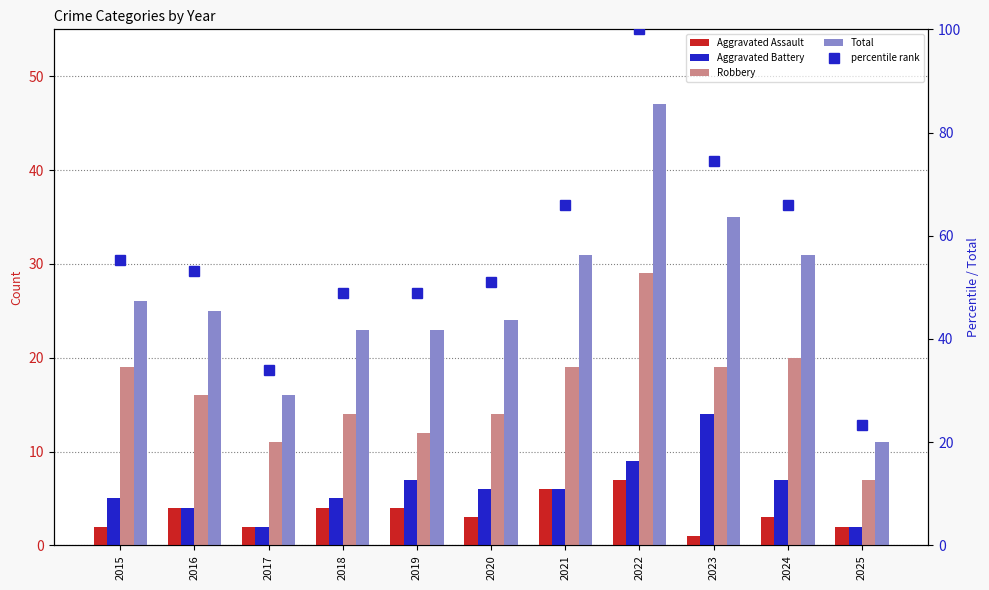

How many data points in Aggravated Assault are above 3?

5